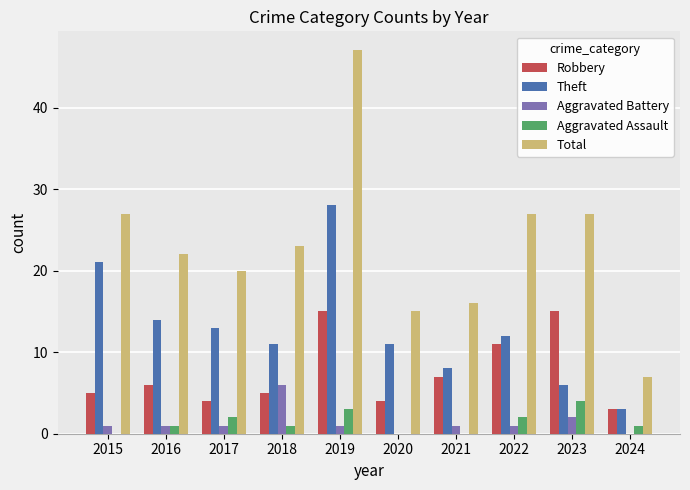

The value of Robbery at 2021 is 7. True or false?

True